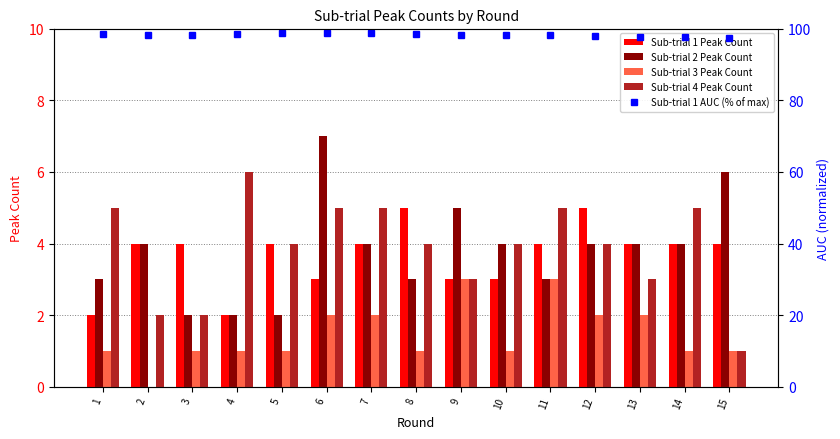

What is the approximate value of Sub-trial 1 AUC (% of max) at 15?

97.4